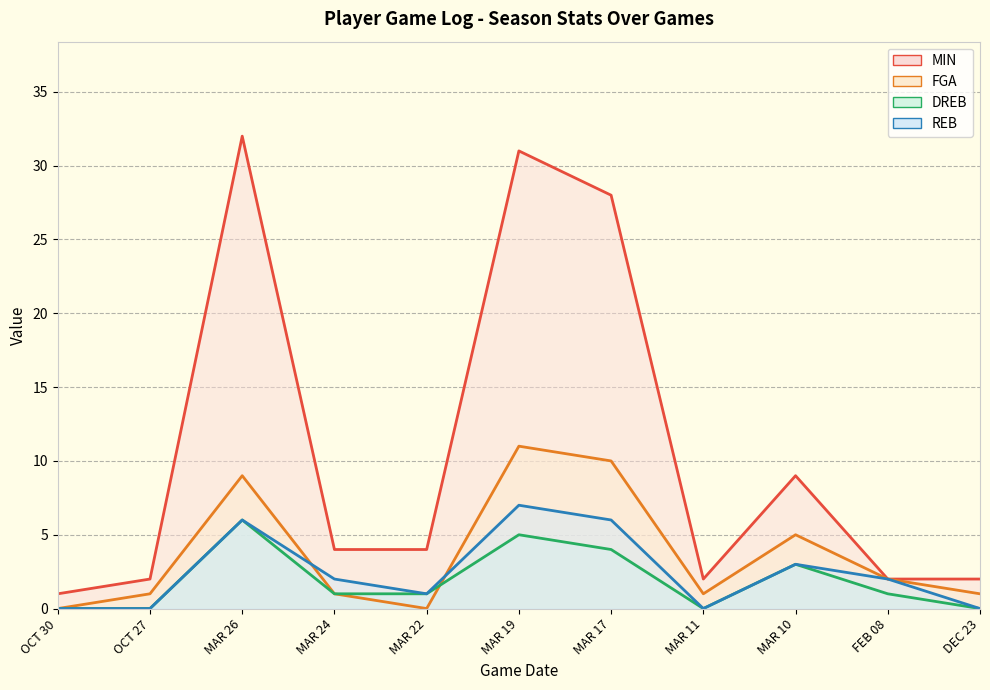

Which series has the largest total across all categories?

MIN